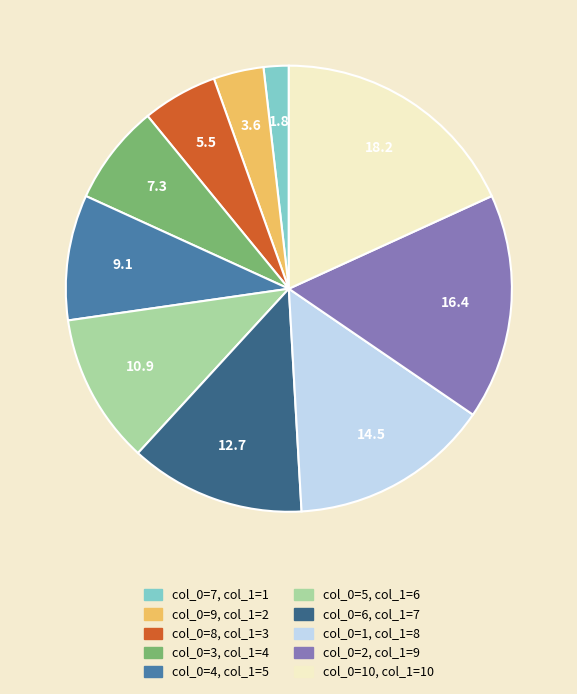

Is there a majority slice in this chart?

No